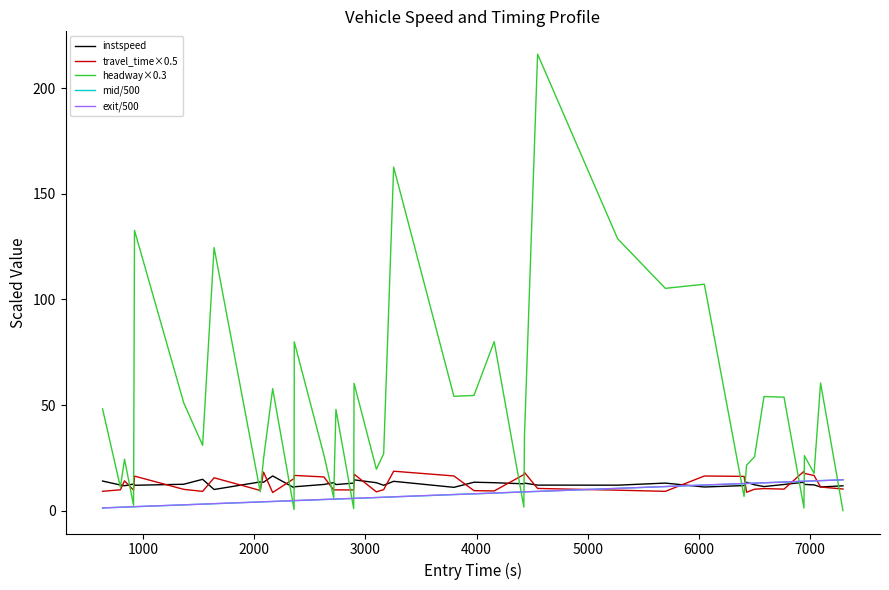

Which series has the largest total across all categories?

headway×0.3